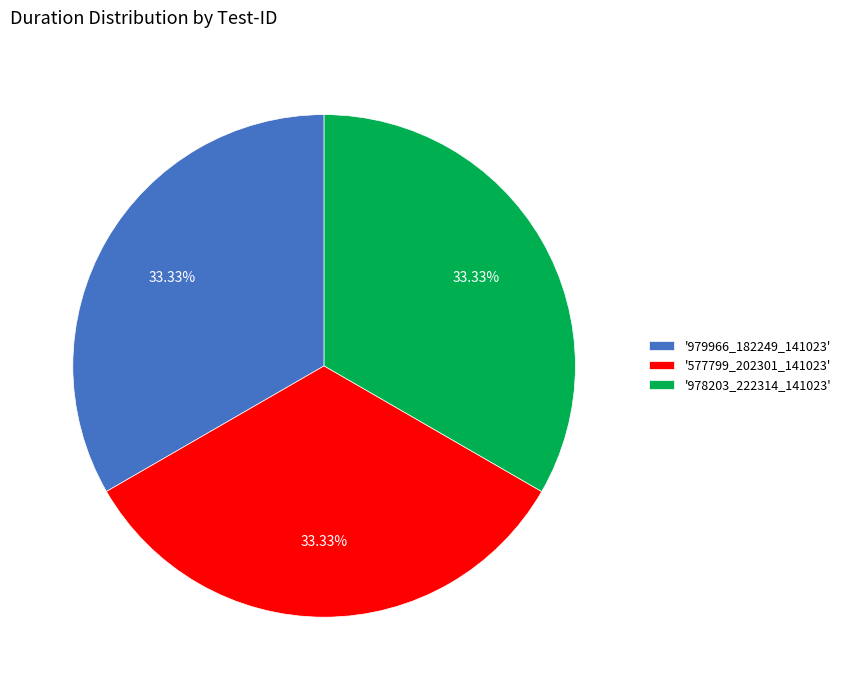

What is the ratio of the value at '978203_222314_141023' to the value at '979966_182249_141023'?

1.0